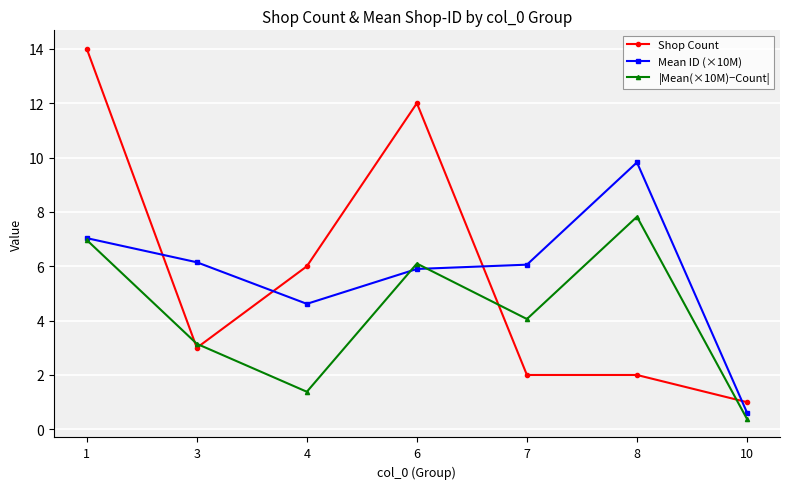

Which series has the widest spread of values?

Shop Count